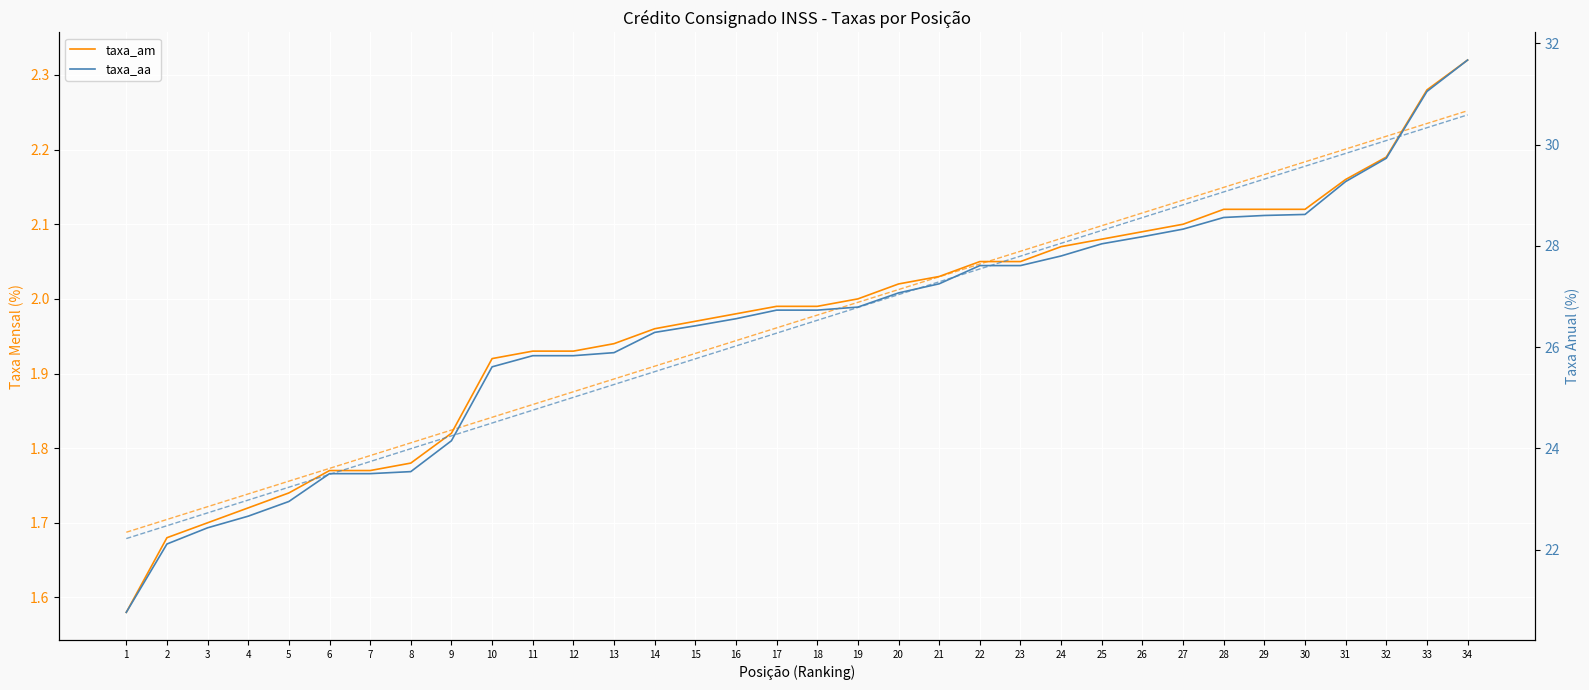

The taxa_am series shows 2.1 at 26. True or false?

True